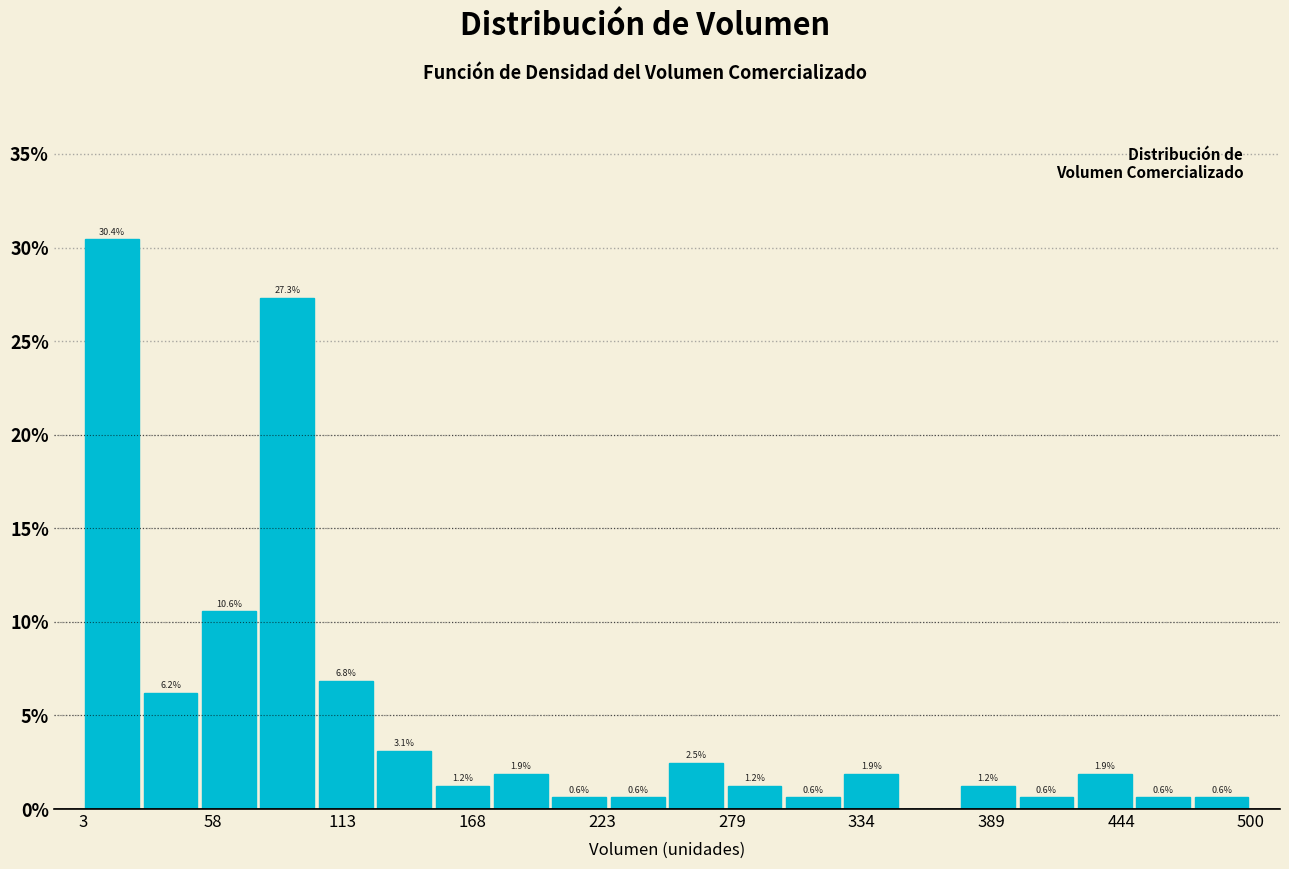

Around what value on the x-axis is the tallest bar? Give the approximate position of its centre, as read against the axis.

20